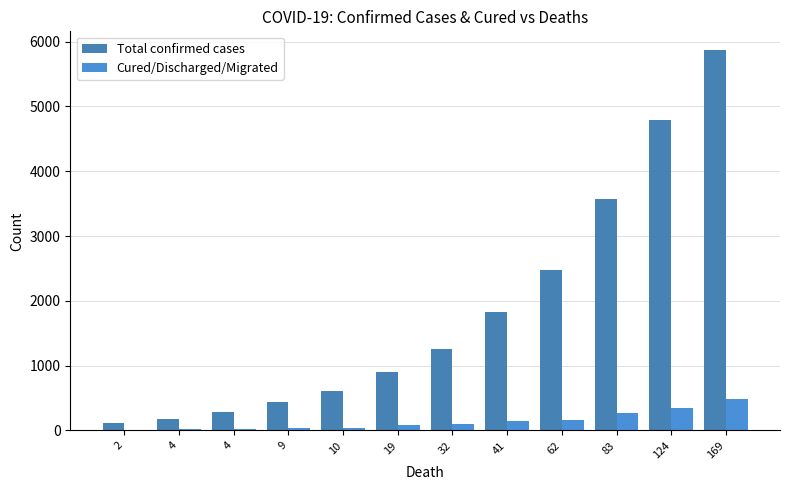

Reading left to right, extract all data points from this chart.

Total confirmed cases: 110	173	283	434	606	909	1251	1834	2470	3577	4789	5865
Cured/Discharged/Migrated: 13	20	23	35	43	80	102	144	163	275	353	478